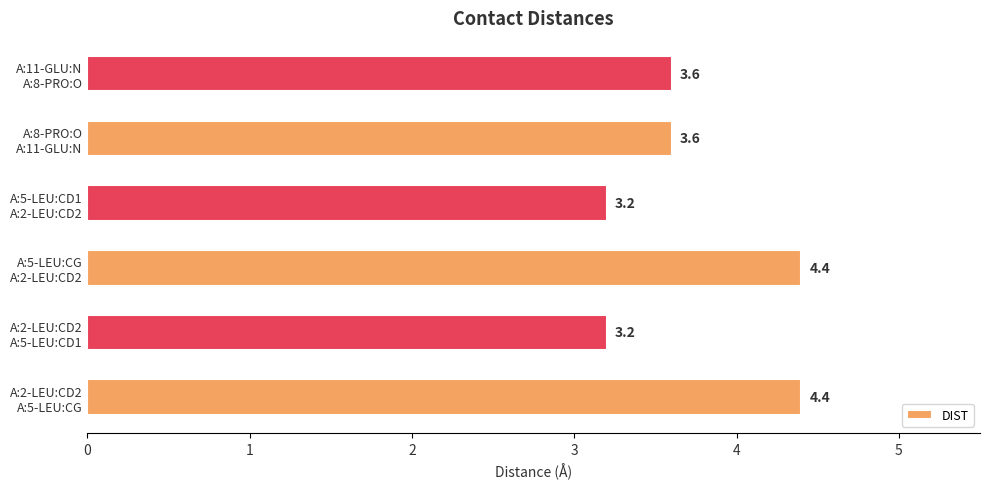

Are the bars horizontal?

Yes